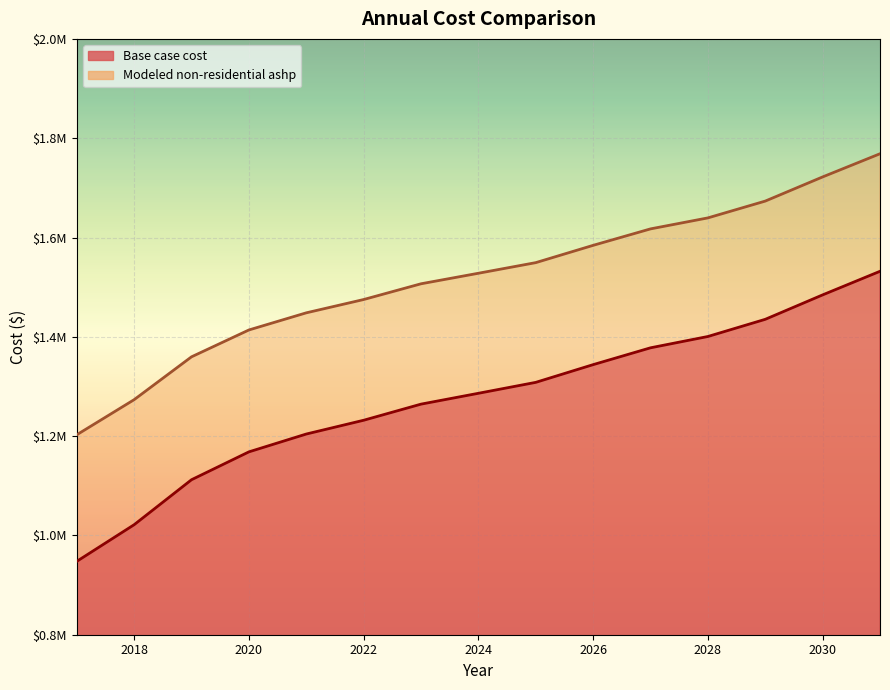

What are all the series names shown in the legend?

Base case cost, Modeled non-residential ashp